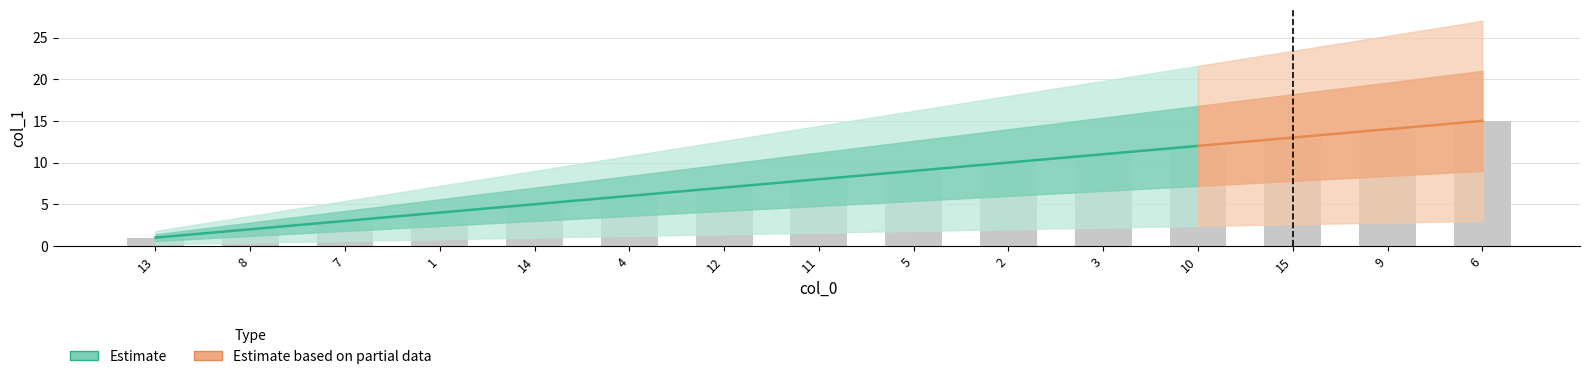

What is the label of the 1st bar from the left?

13